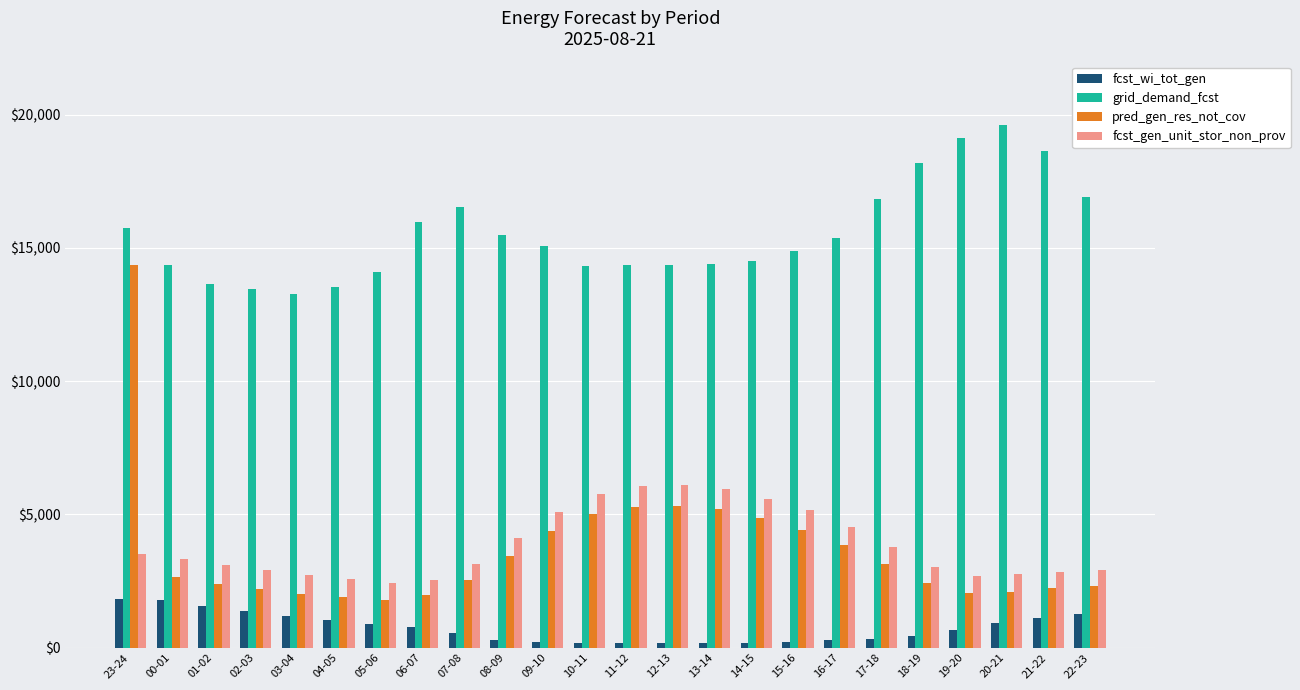

What is the sum of all fcst_gen_unit_stor_non_prov values?

92706